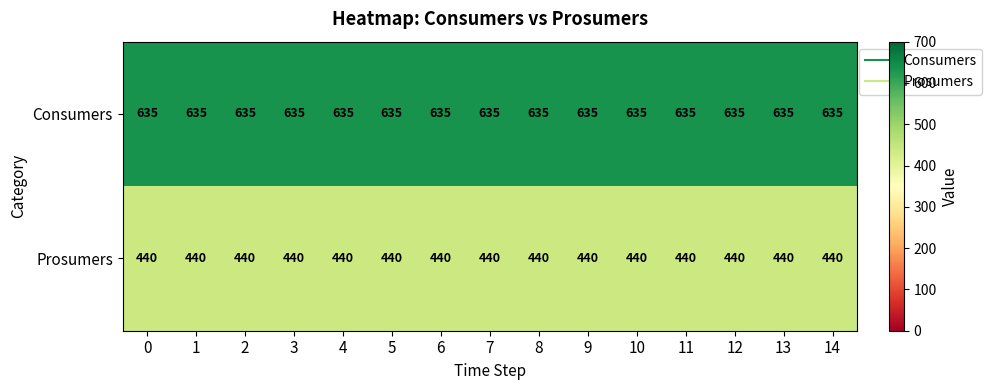

Rank the series by their average value, from highest to lowest.

Consumers, Prosumers